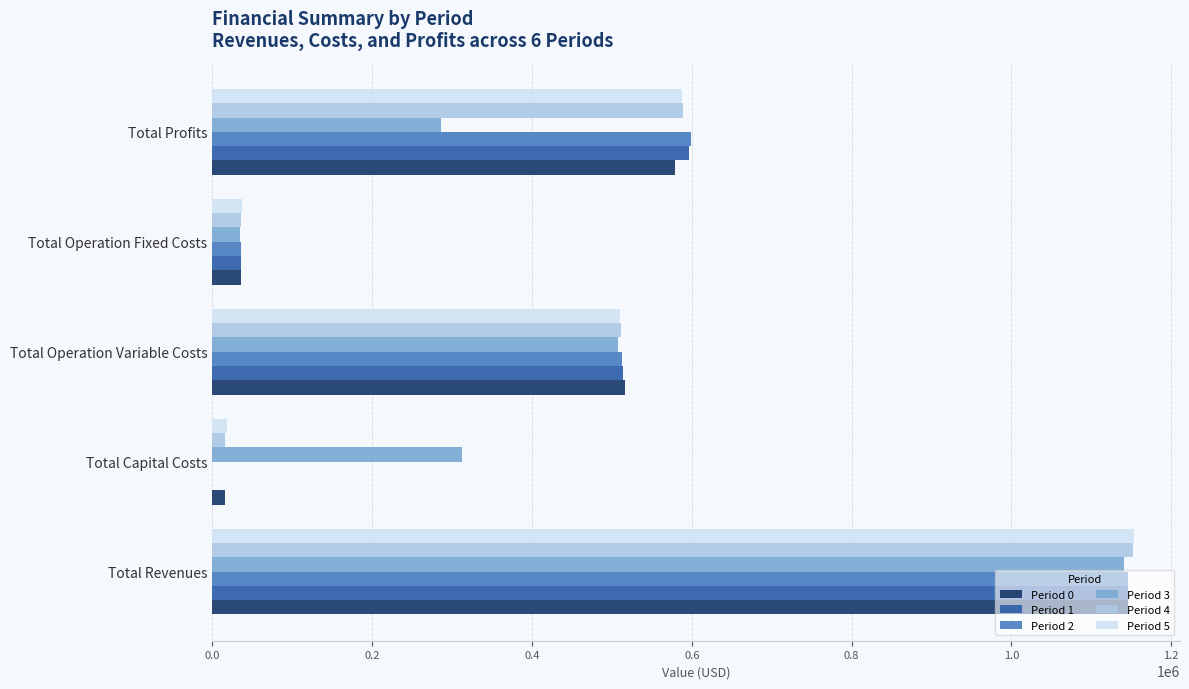

What is the maximum value shown in the chart?

1153390.8